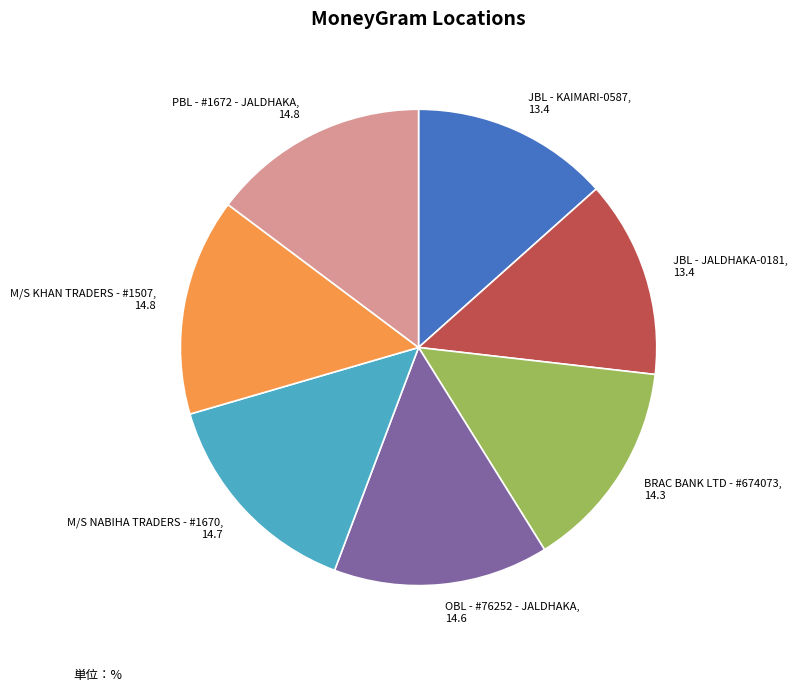

How many slices are in this pie chart?

7